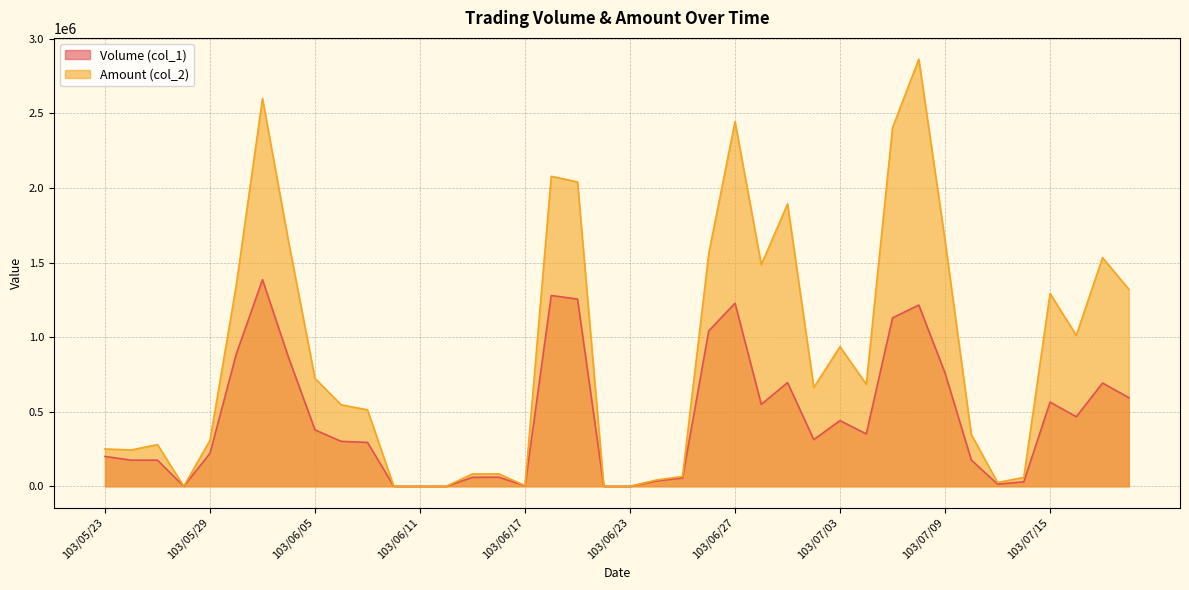

Reading left to right, transcribe all the data shown in this chart.

Volume (col_1): 200000	175000	175000	0	221000	886000	1385000	859000	378000	301000	294000	0	0	0	60000	61000	3000	1279000	1255000	0	0	35000	56000	1042000	1227000	549000	695000	313000	440000	351000	1129000	1215000	759000	176000	14000	30000	564000	466000	692000	594000
Amount (col_2): 250000	243530	279300	0	307740	1345960	2598950	1633200	722960	545810	512500	0	0	0	82800	83570	3880	2077880	2040330	0	0	41800	65470	1561040	2444590	1485030	1892800	662280	935870	683460	2403960	2862720	1647000	347030	25250	59600	1291940	1011810	1532580	1320940